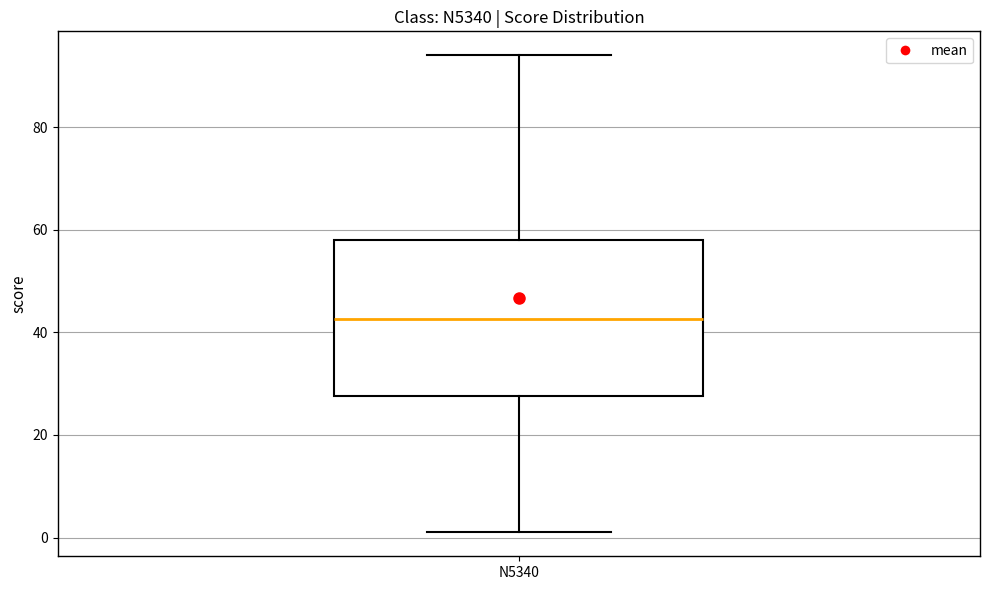

Transcribe this box plot: give where the median line is, the range the box spans, and where the two whiskers end, as read against the y-axis. The values are not printed on the chart, so give them approximately, as read against the axis.

median 42, box 28 to 58, whiskers 2 to 94